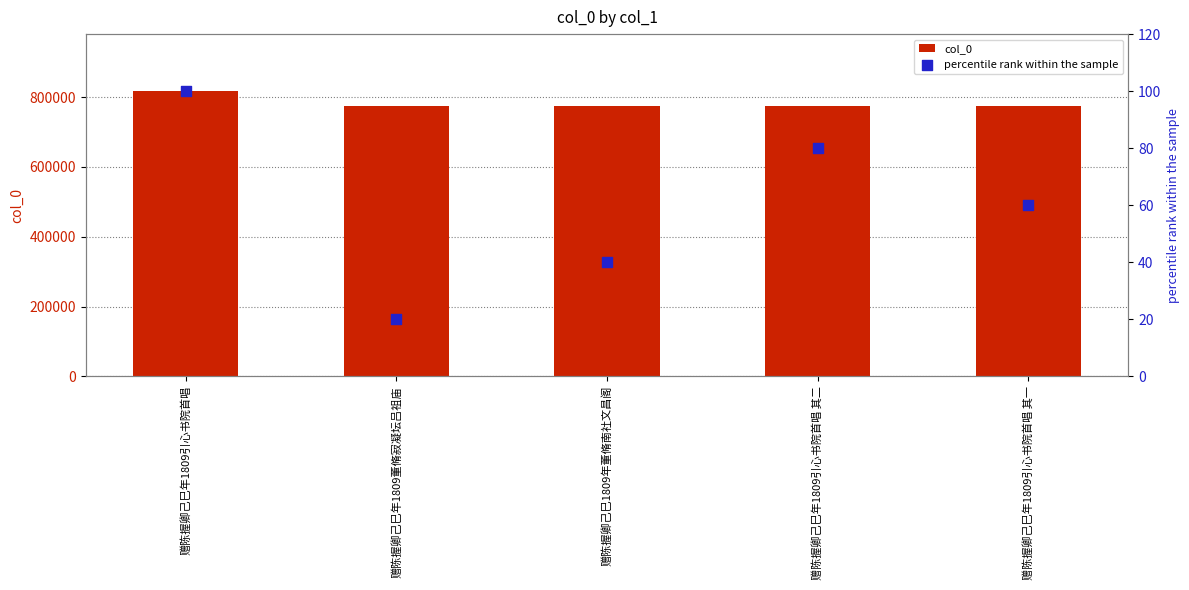

Is the value of col_0 at 赠陈握卿己巳年1809董脩寂凝坛吕祖庙 greater than the value of percentile rank within the sample at 赠陈握卿己巳年1809引心书院首唱 其二?

Yes